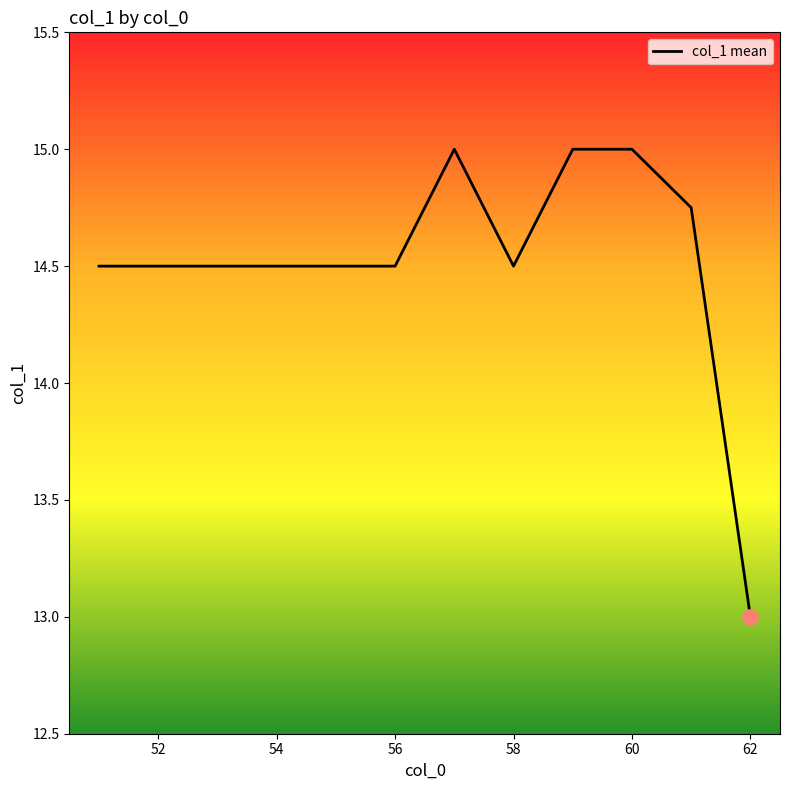

What is the difference between the maximum and minimum values?

2.0